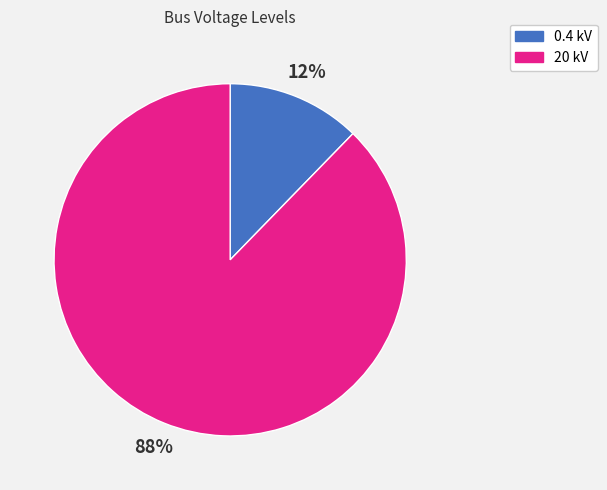

Which slice represents more than half of the pie?

20 kV